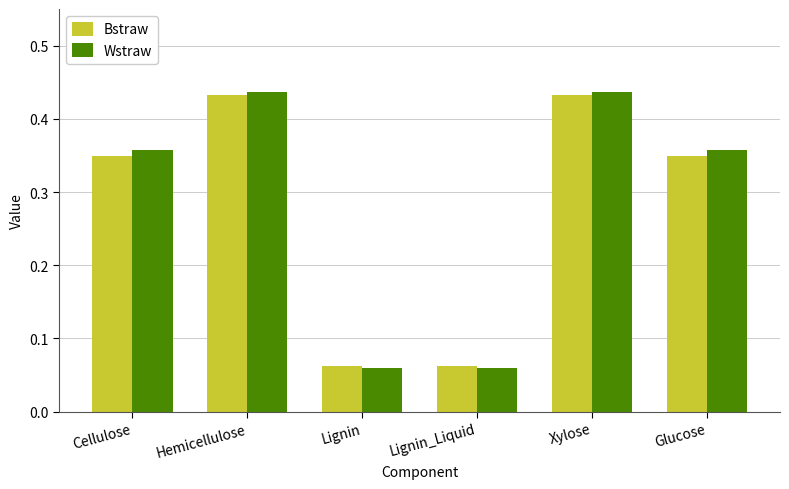

Is it true that Wstraw equals 0.1 at Cellulose?

False